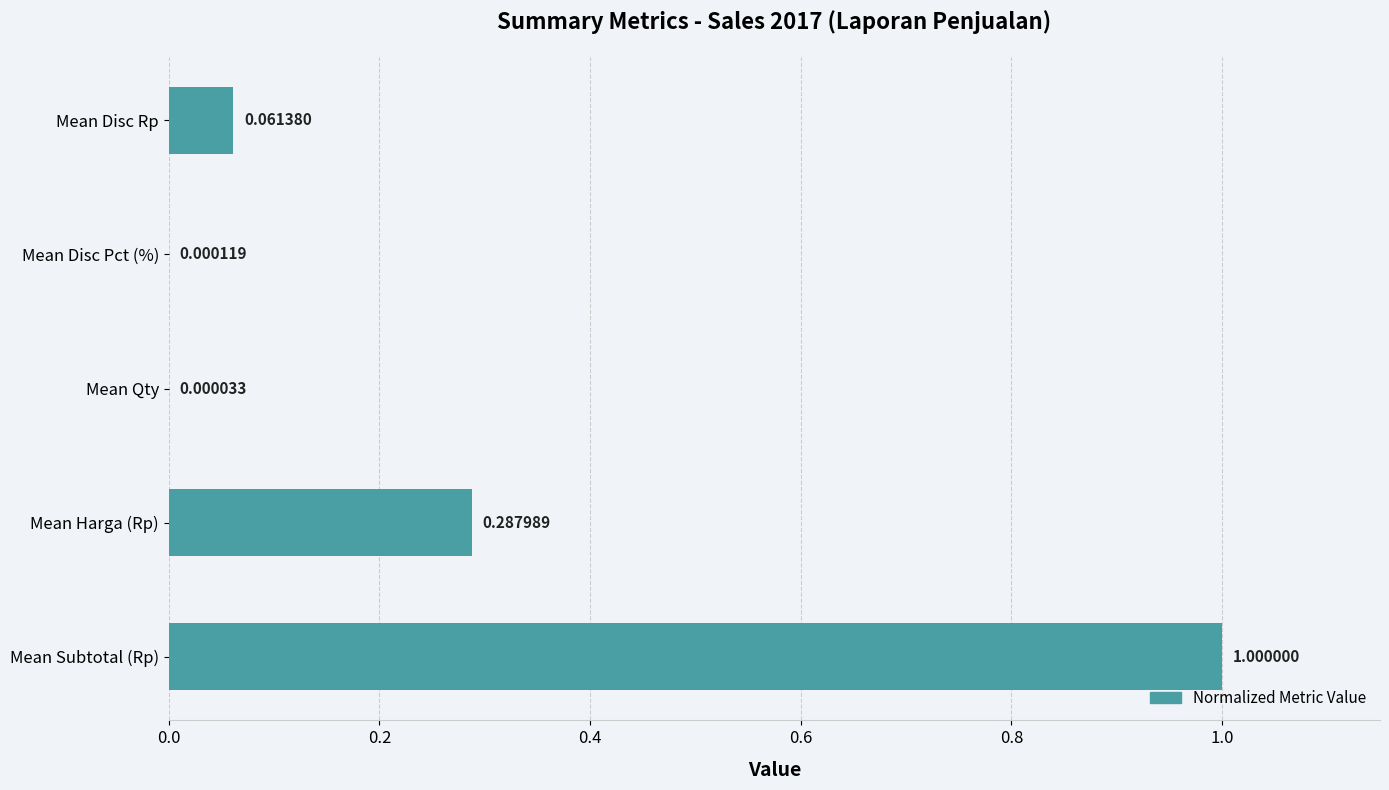

Where is the data nearest to the value 0?

Mean Qty